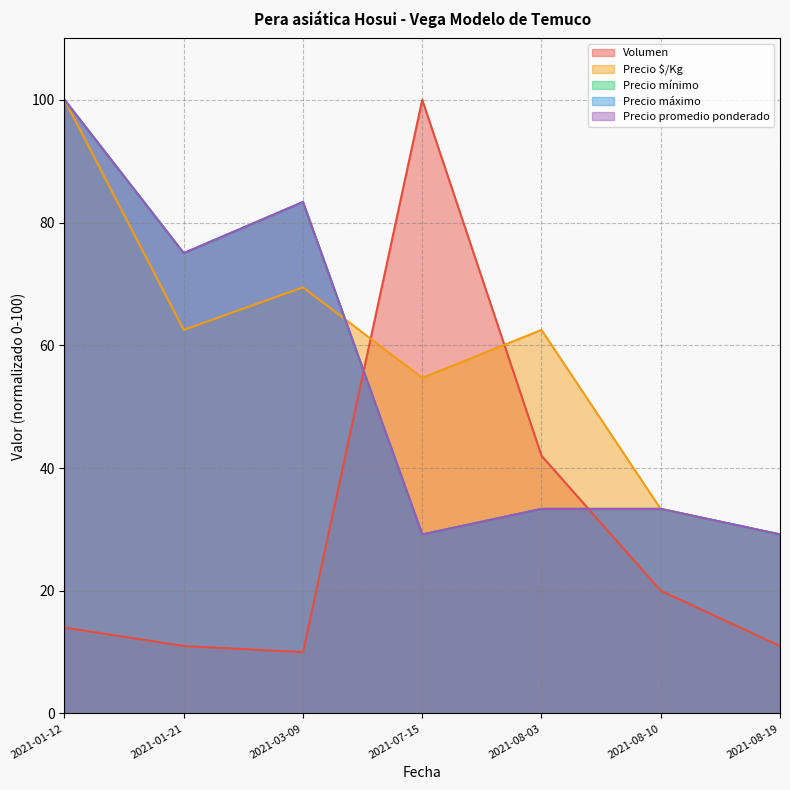

What position from the left is 2021-08-03?

5